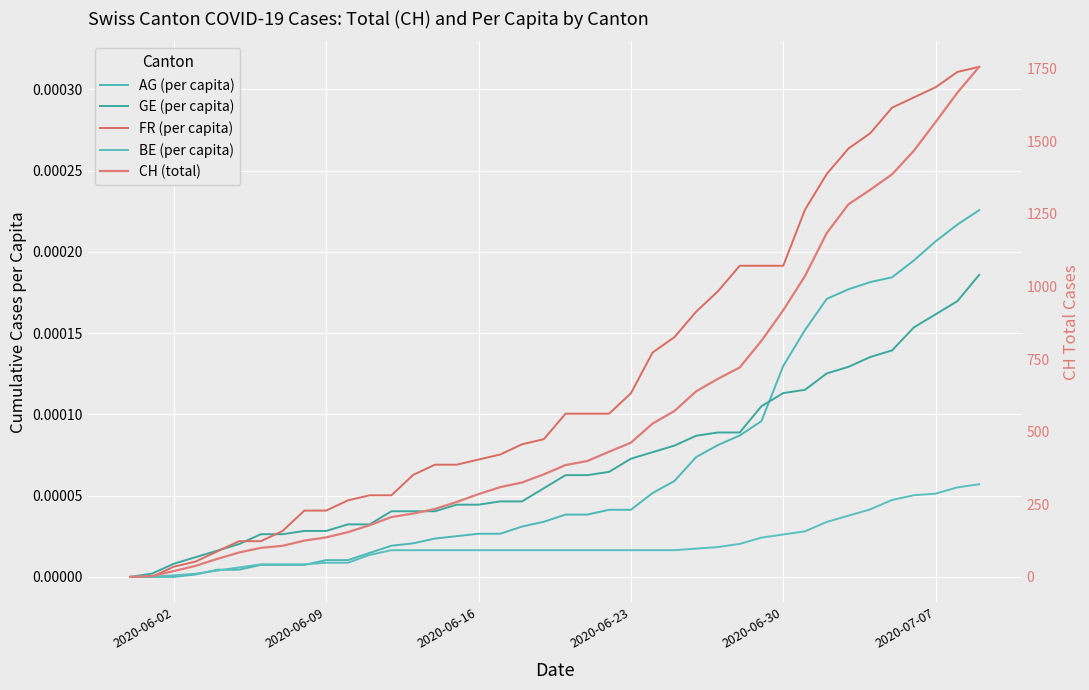

How many lines are shown in the chart?

5